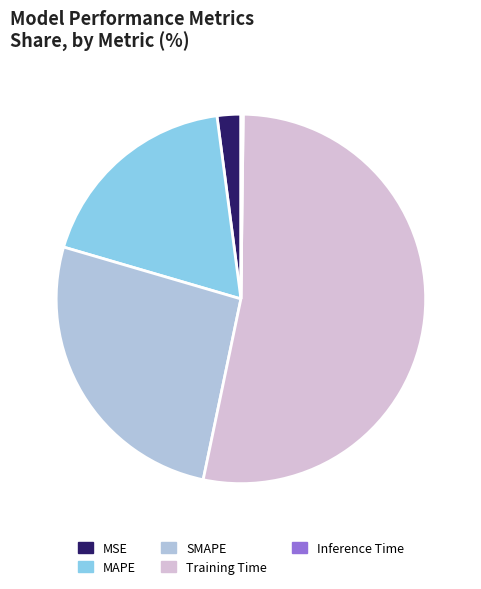

Is the sum of SMAPE and MSE greater than half?

No